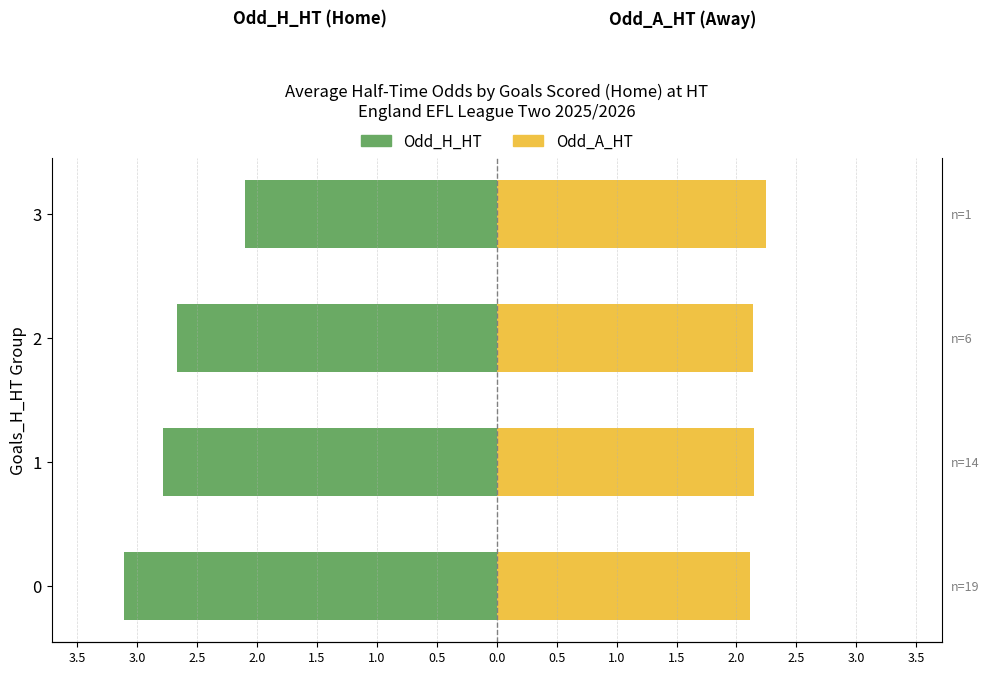

How many distinct data groups are displayed?

2